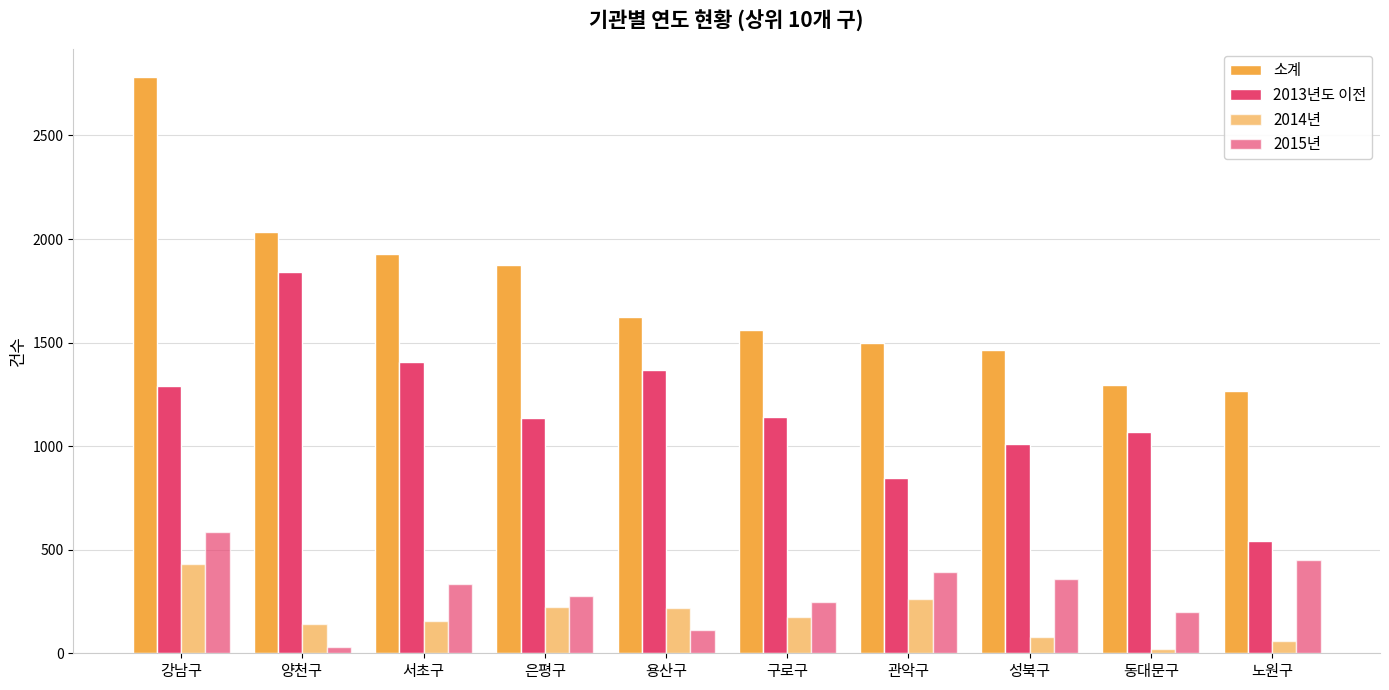

The 2013년도 이전 series shows 1138 at 은평구. True or false?

True